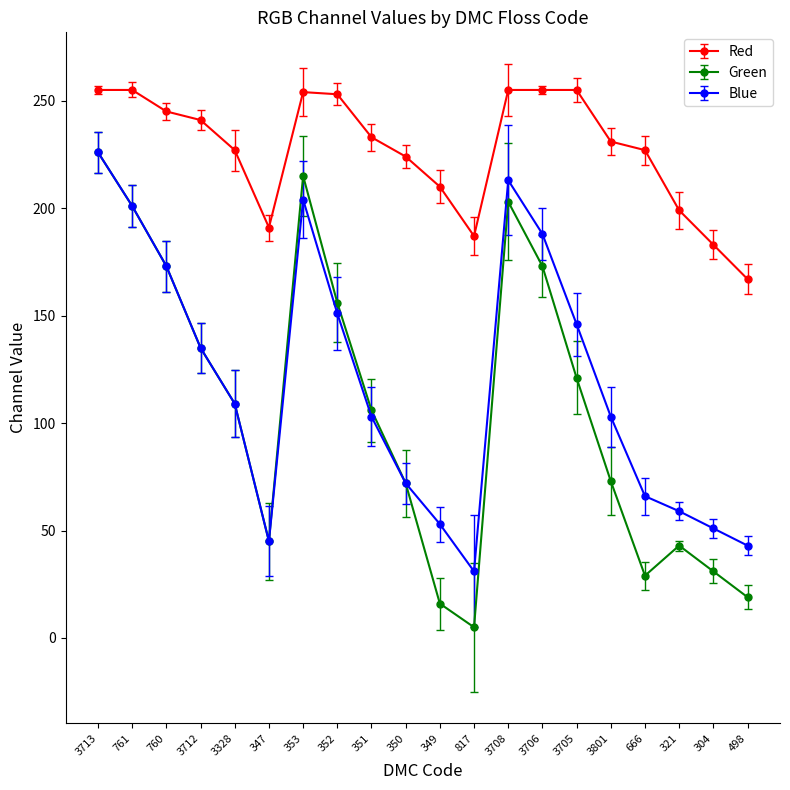

Which series has the largest range (max minus min)?

Green